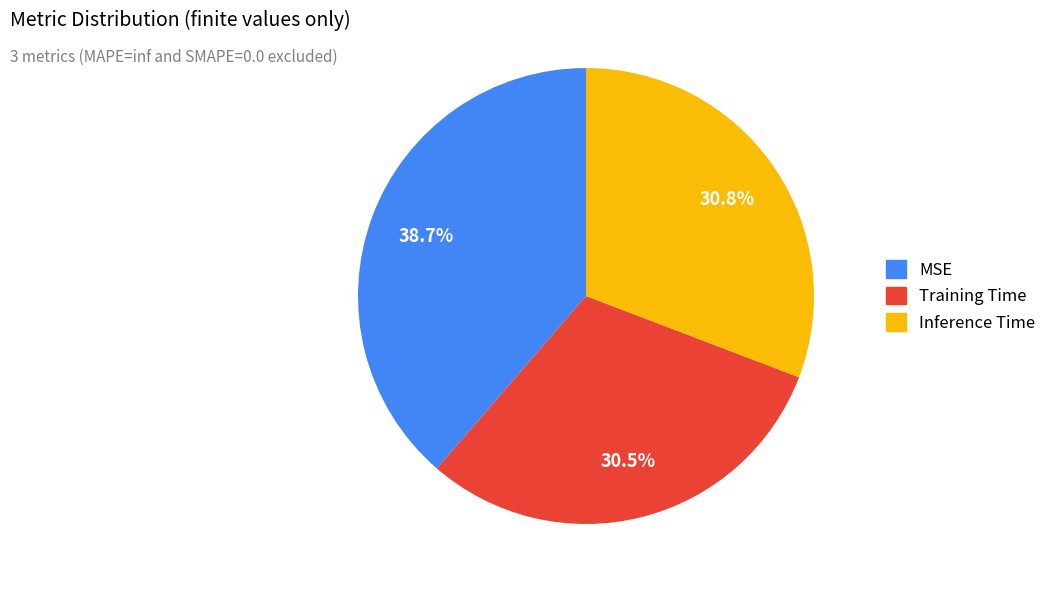

Is there a majority slice in this chart?

No